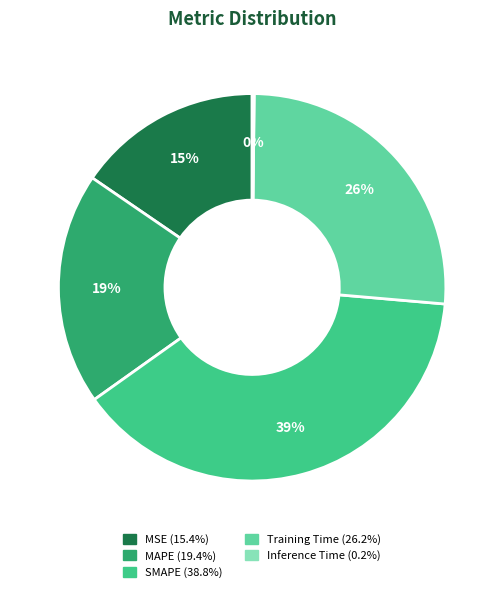

Which category has the biggest portion of the pie?

SMAPE